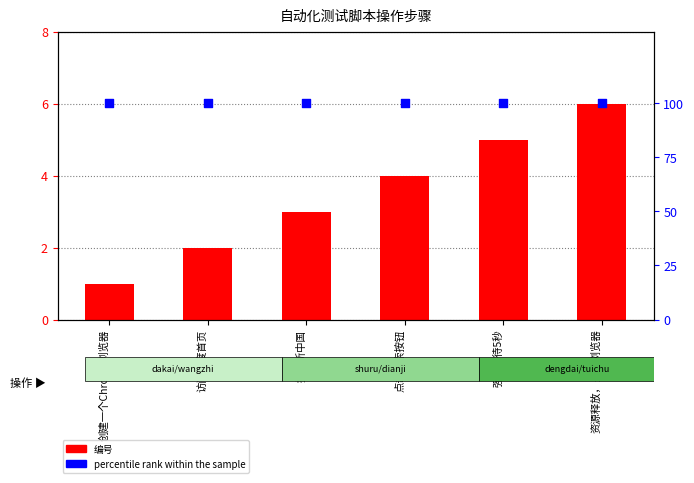

Is the value of 编号 at 点击搜索按钮 greater than the value of percentile rank within the sample at 访问百度首页?

No